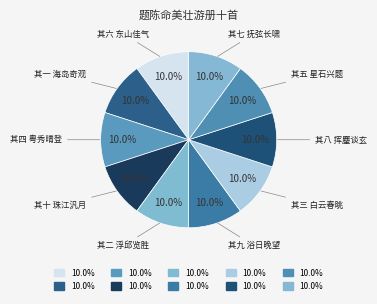

To the nearest percent, what portion does 其五 星石兴题 represent?

10%